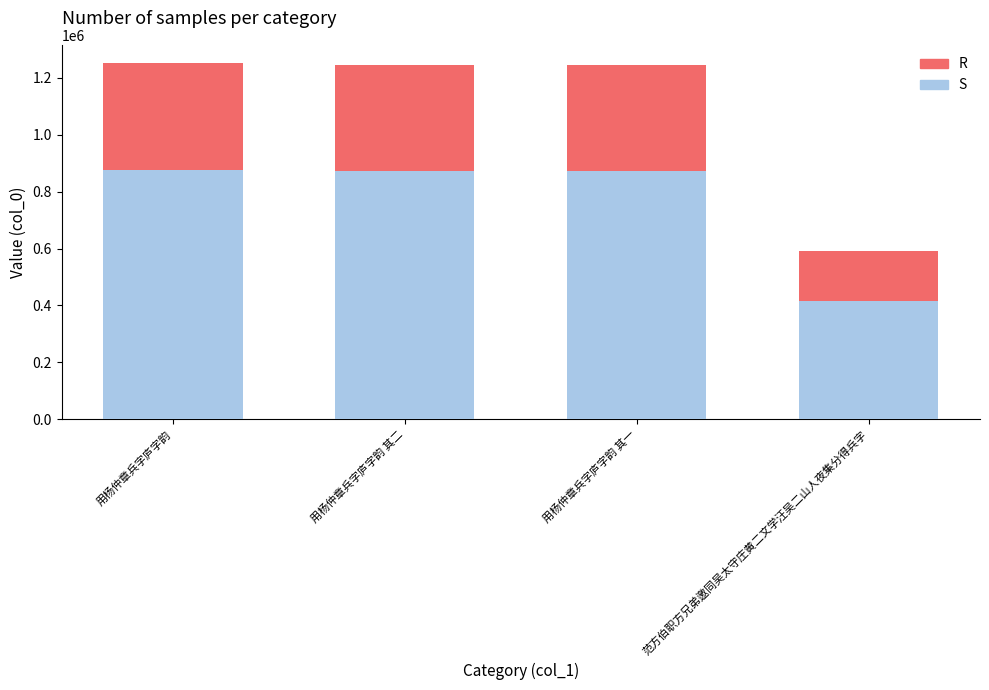

What is the total value across all series at 范方伯职方兄弟邀同吴太守庄黄二文学汪吴二山人夜集分得兵字?

591966